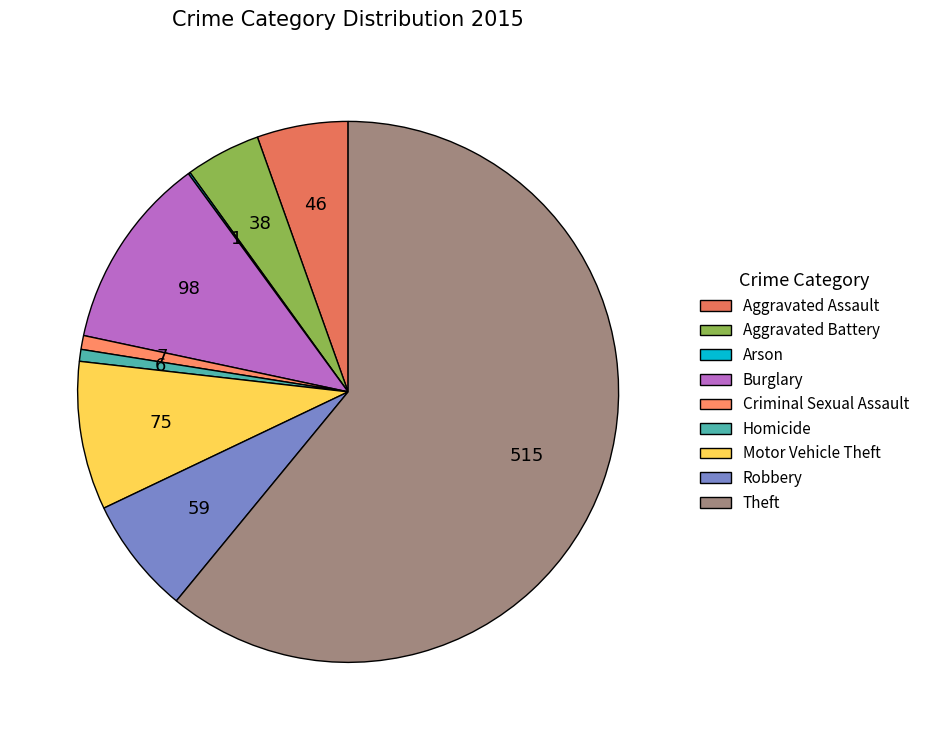

What is the change in value from Burglary to Homicide?

-92